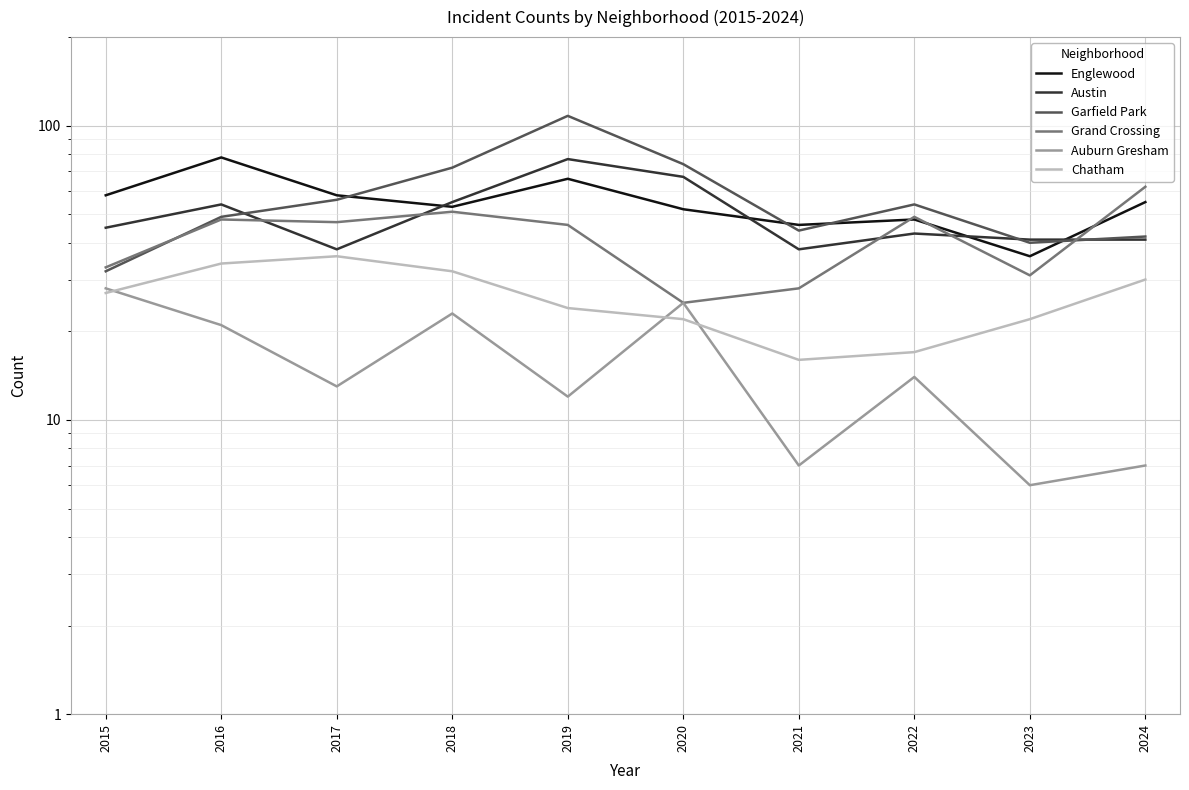

Reading left to right, transcribe all the data shown in this chart.

Englewood: 2015=58	2016=78	2017=58	2018=53	2019=66	2020=52	2021=46	2022=48	2023=36	2024=55
Austin: 2015=45	2016=54	2017=38	2018=55	2019=77	2020=67	2021=38	2022=43	2023=41	2024=41
Garfield Park: 2015=32	2016=49	2017=56	2018=72	2019=108	2020=74	2021=44	2022=54	2023=40	2024=42
Grand Crossing: 2015=33	2016=48	2017=47	2018=51	2019=46	2020=25	2021=28	2022=49	2023=31	2024=62
Auburn Gresham: 2015=28	2016=21	2017=13	2018=23	2019=12	2020=25	2021=7	2022=14	2023=6	2024=7
Chatham: 2015=27	2016=34	2017=36	2018=32	2019=24	2020=22	2021=16	2022=17	2023=22	2024=30